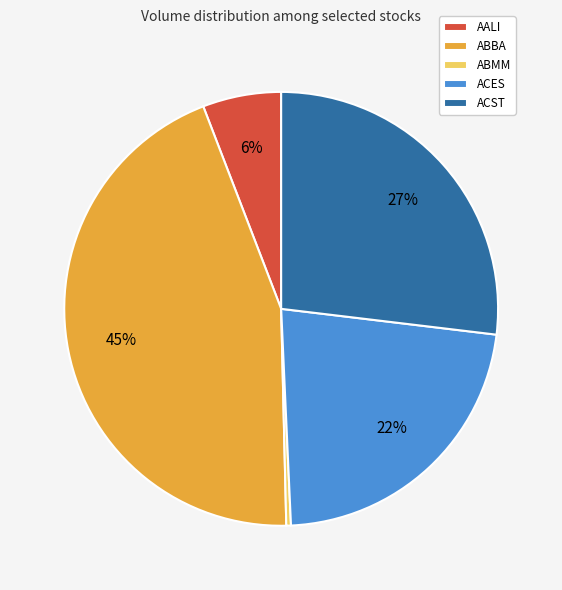

Between ACES and AALI, which is larger?

ACES